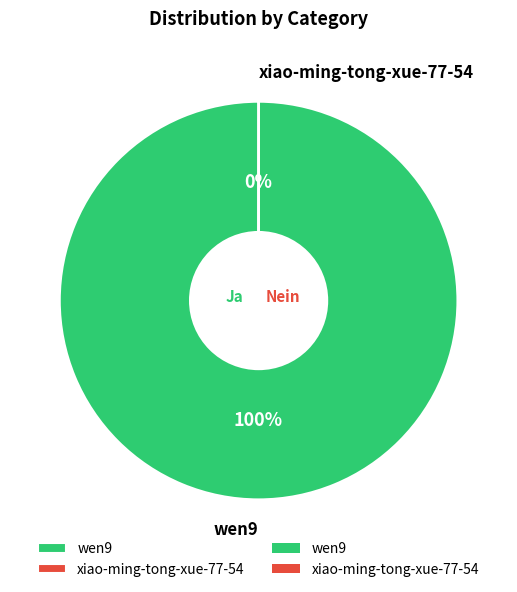

What is the largest slice in the pie chart?

wen9